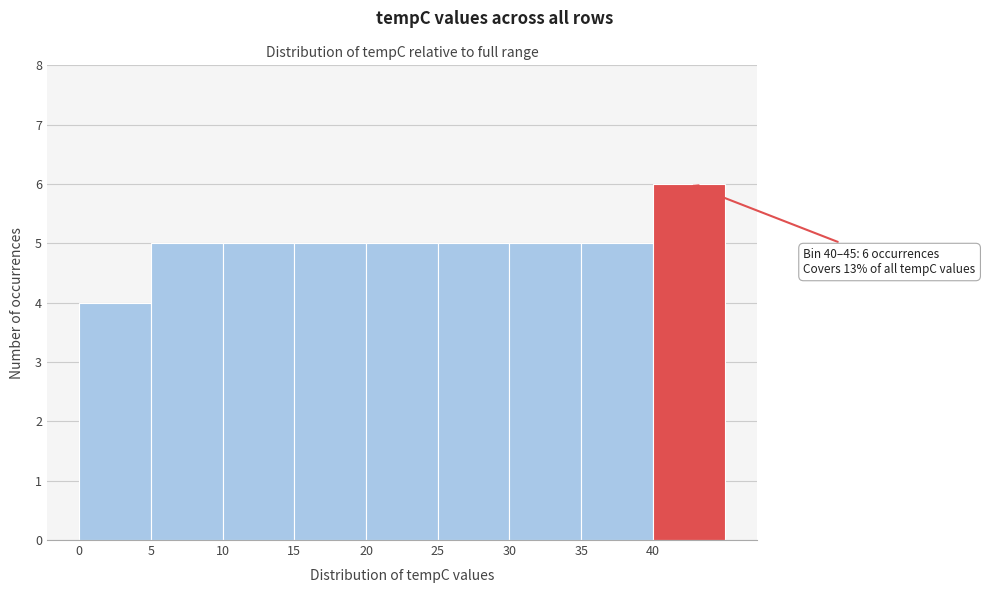

Which range on the x-axis has the tallest bar?

40 to 45